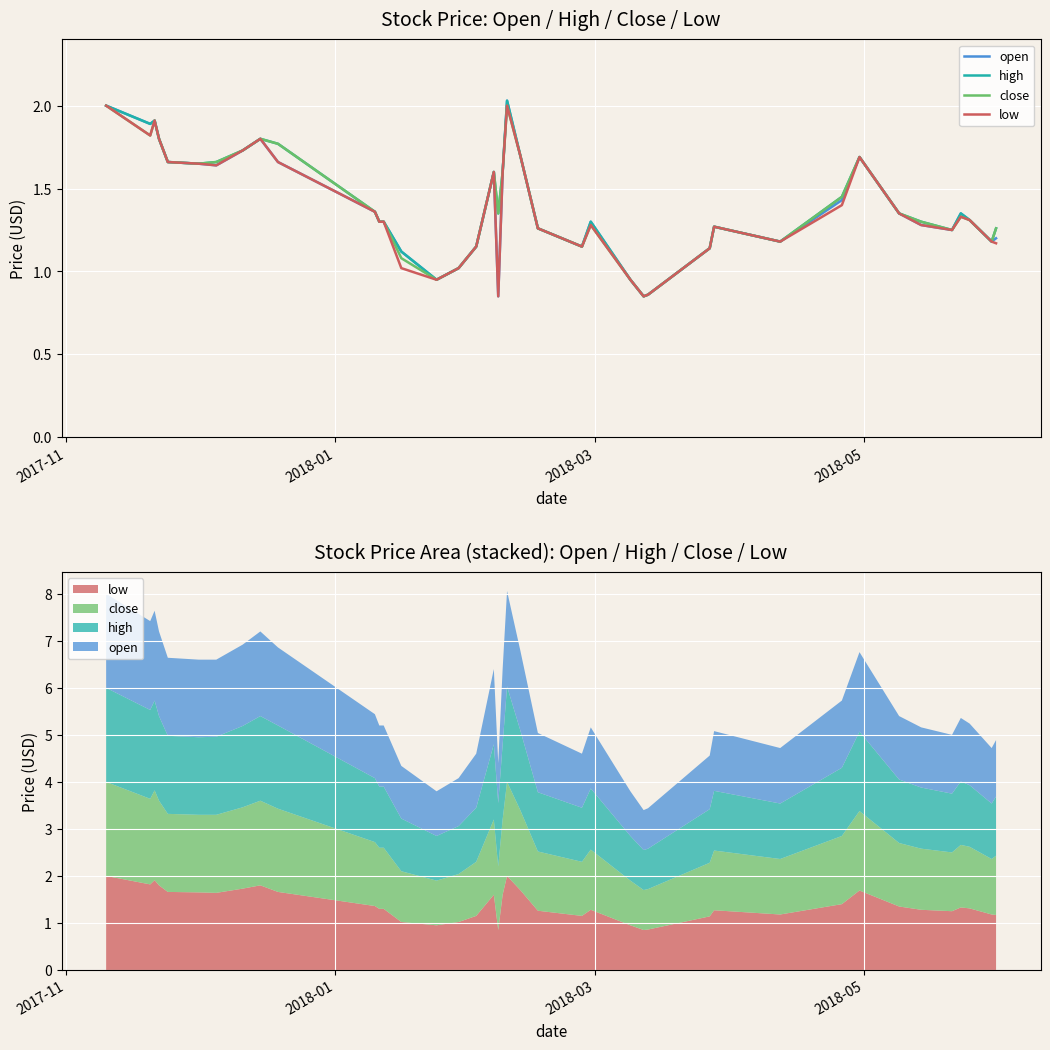

What is the smallest value displayed?

0.8